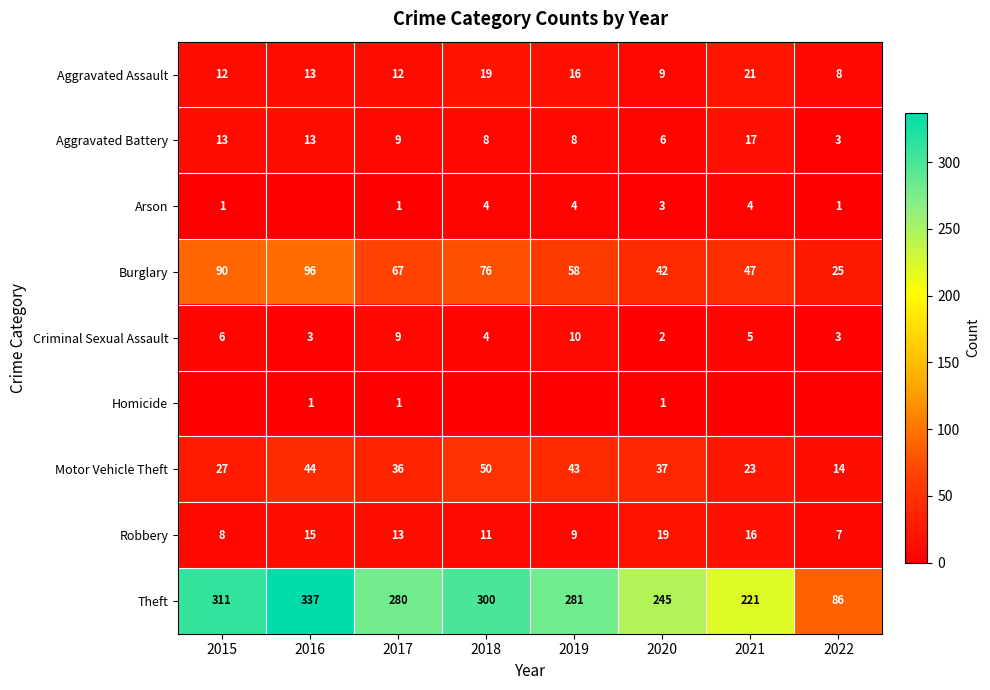

What is the lowest value of the Burglary series?

25